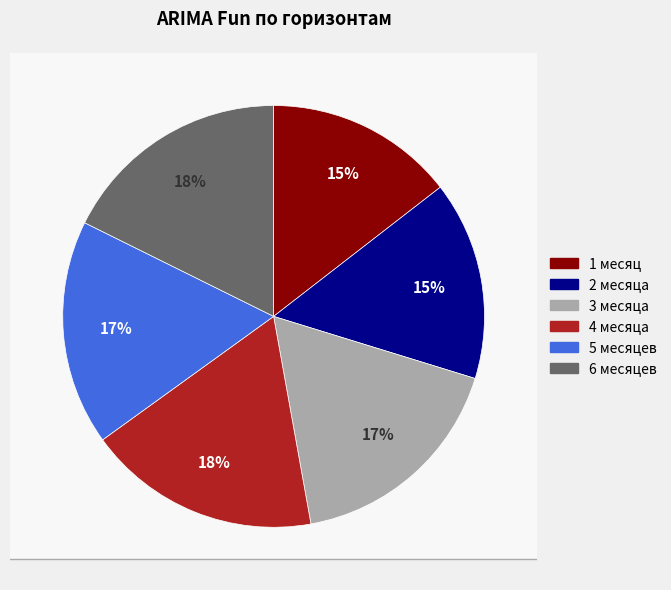

True or false: 2 месяца accounts for 24% of the total.

False